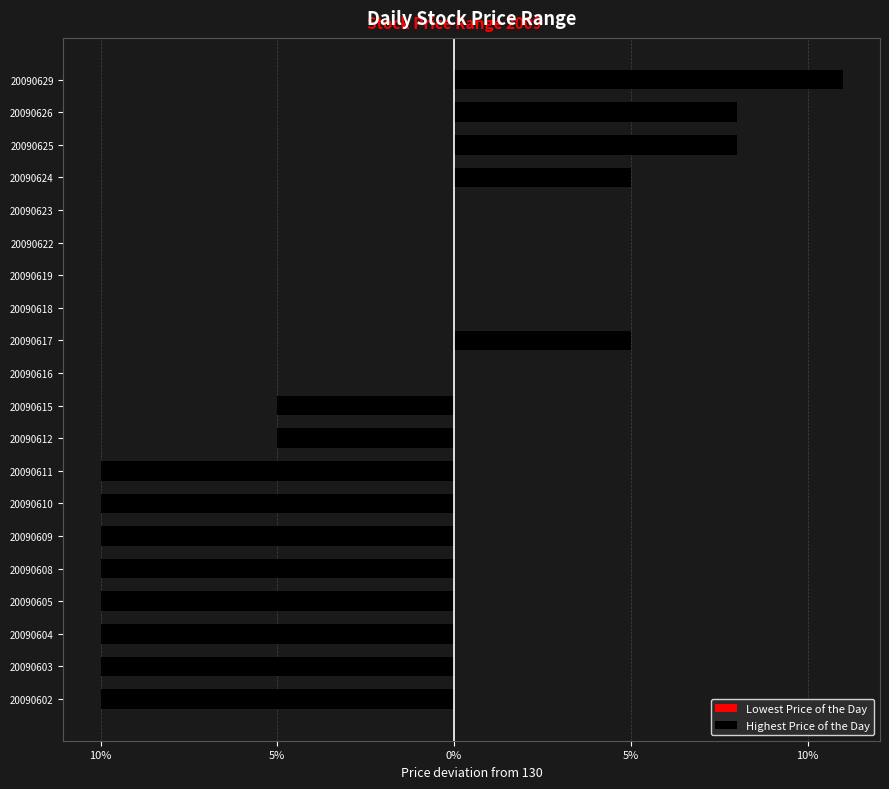

How many data points in Lowest Price of the Day are above 0?

4